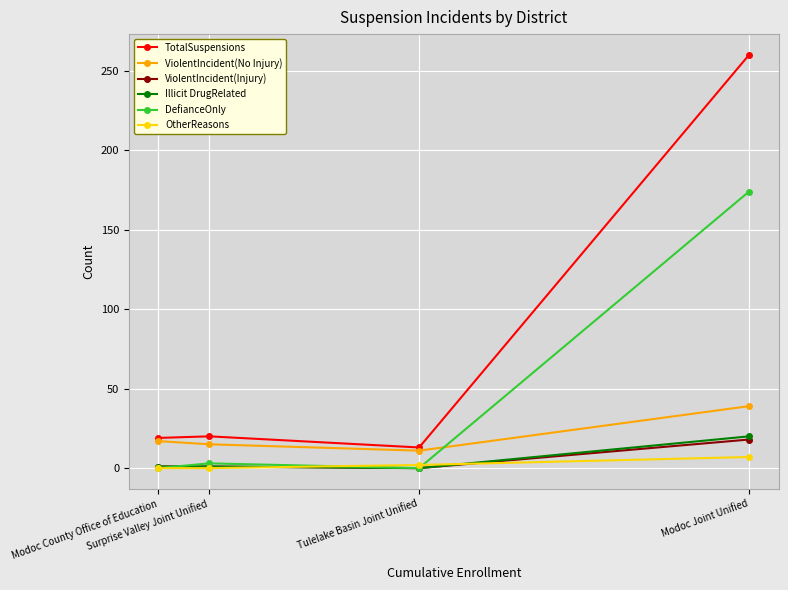

True or false: DefianceOnly has more than 2 points higher than both neighbors.

False